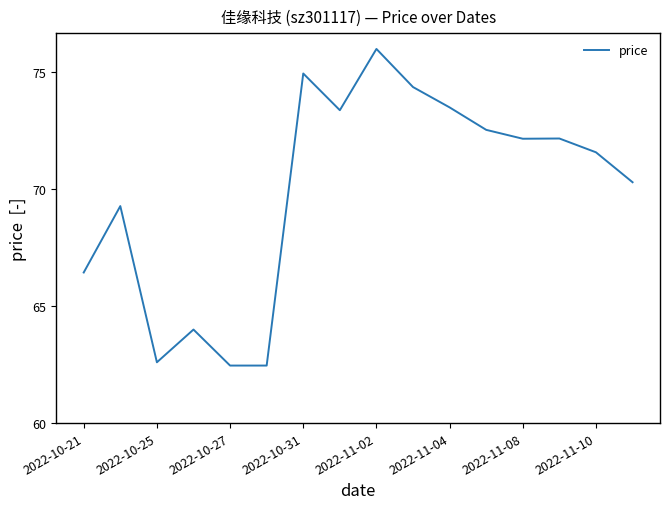

What is the difference between the maximum and minimum values?

13.5